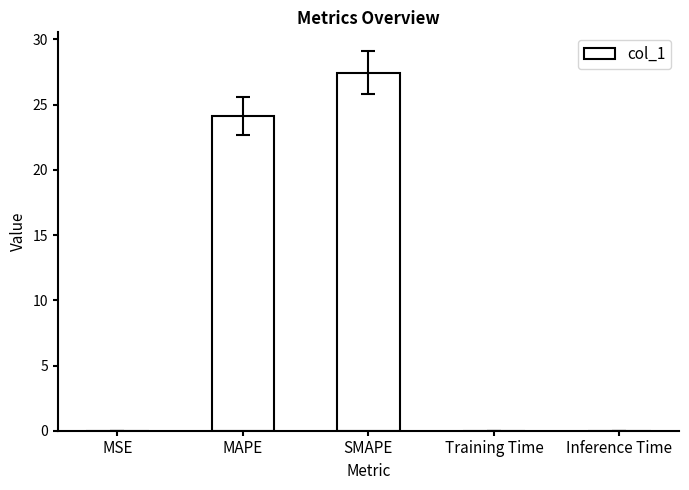

Count the number of data series in this chart.

1